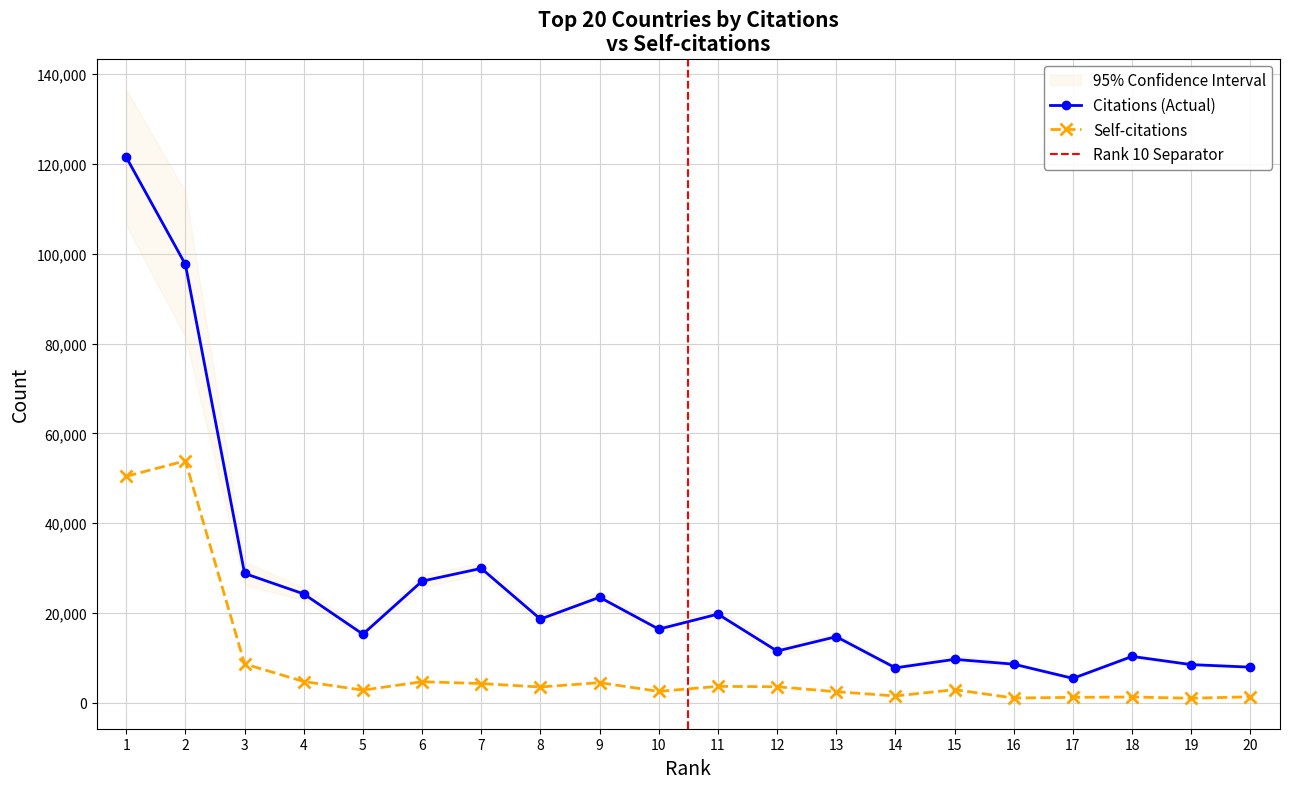

What value does the Citations series have at 4?

24264